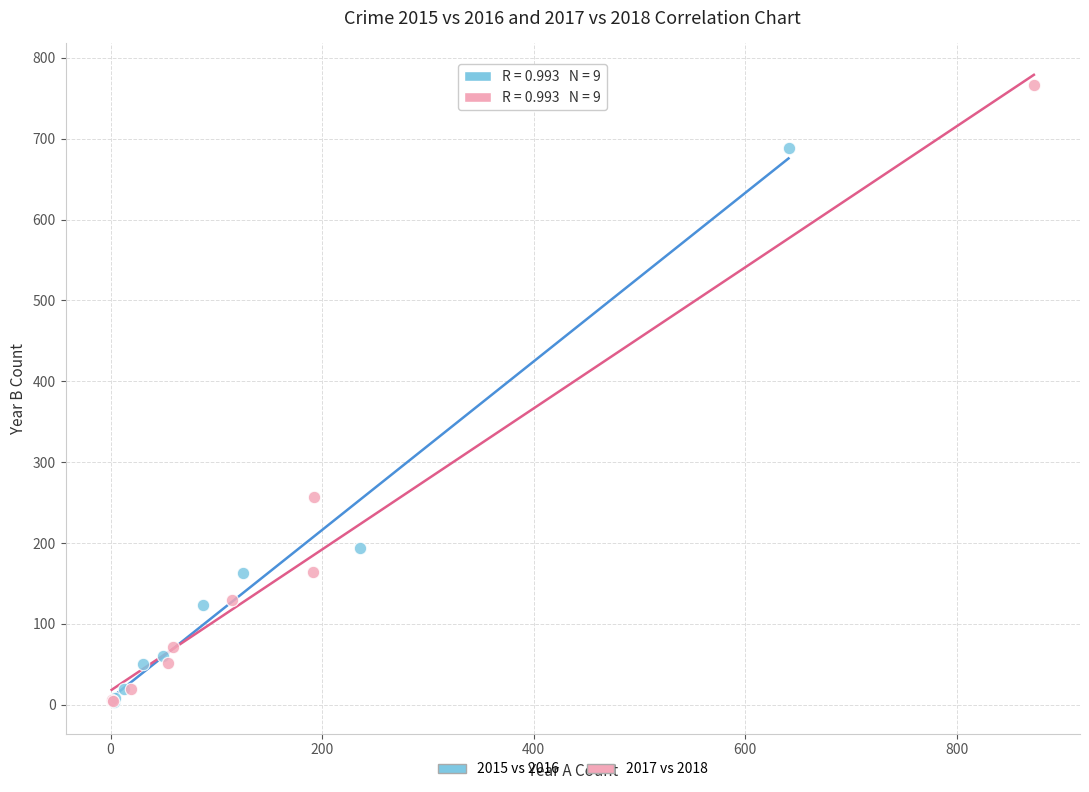

What are all the series names shown in the legend?

2015 vs 2016, 2017 vs 2018